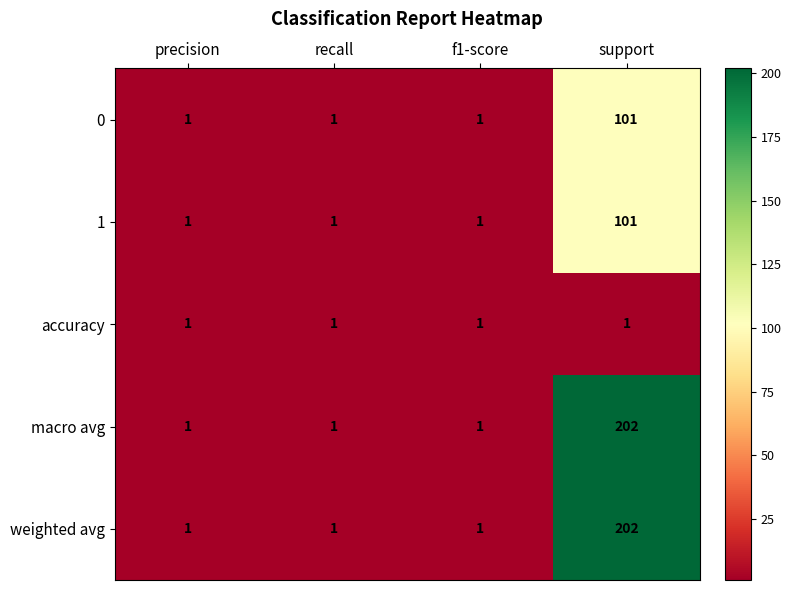

Is it true that 0 equals 101 at support?

True